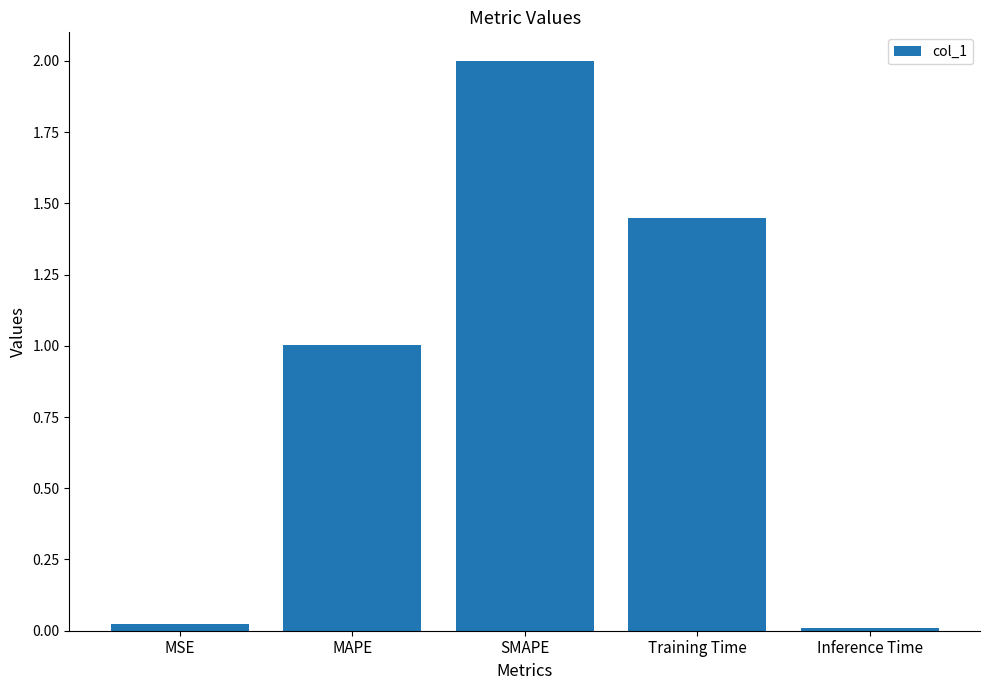

What value does the data have at SMAPE?

2.0